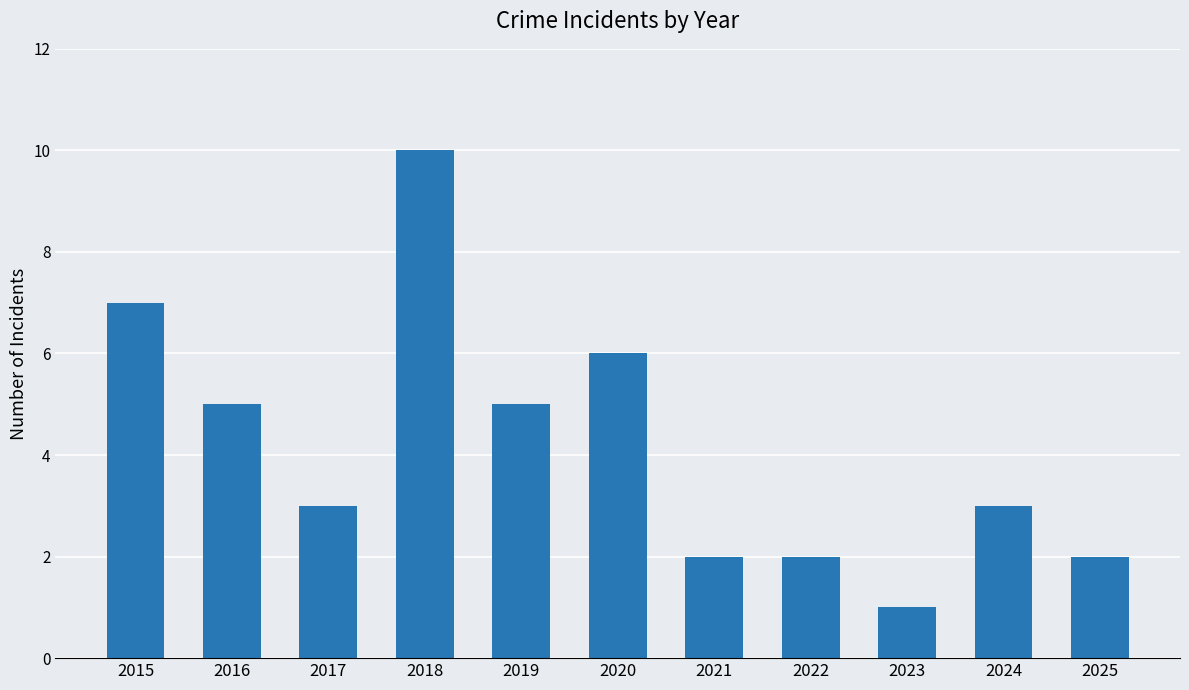

What is the value of the 11th bar from the left?

2